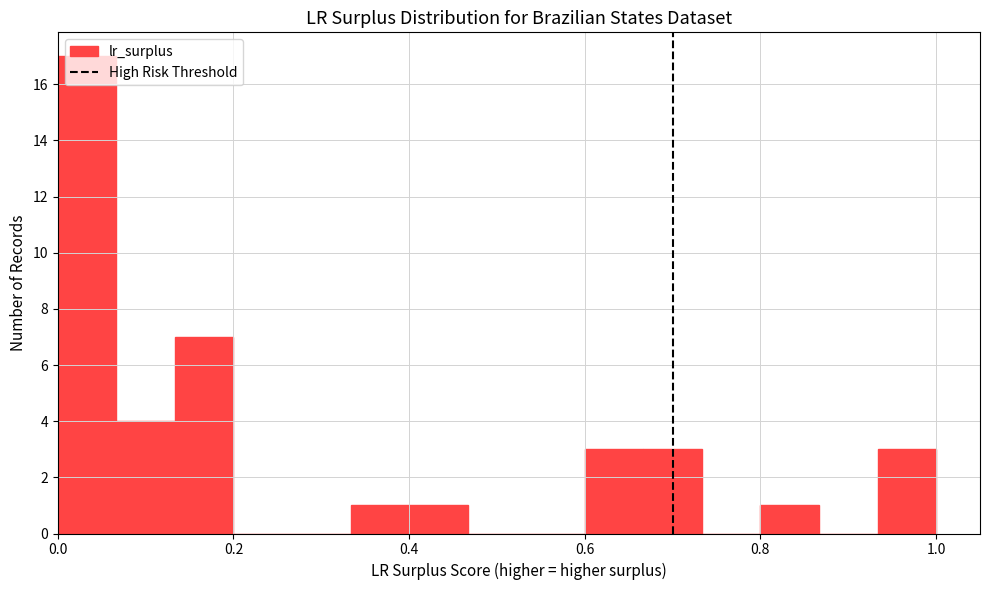

Read against the x-axis, roughly where is the centre of the tallest bar?

0.04